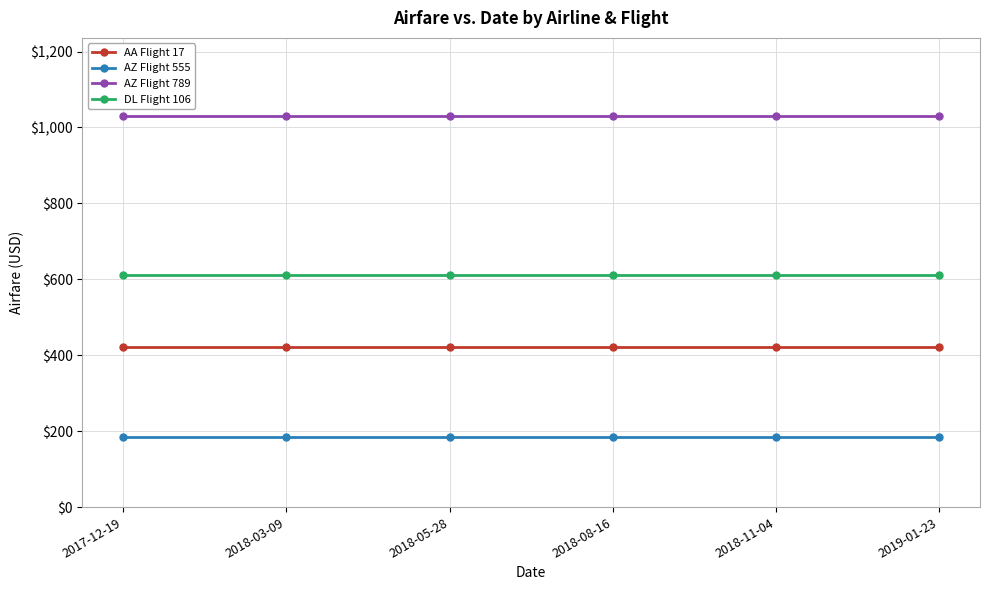

At 2019-01-23, list the series in order from smallest to largest.

AZ Flight 555, AA Flight 17, DL Flight 106, AZ Flight 789